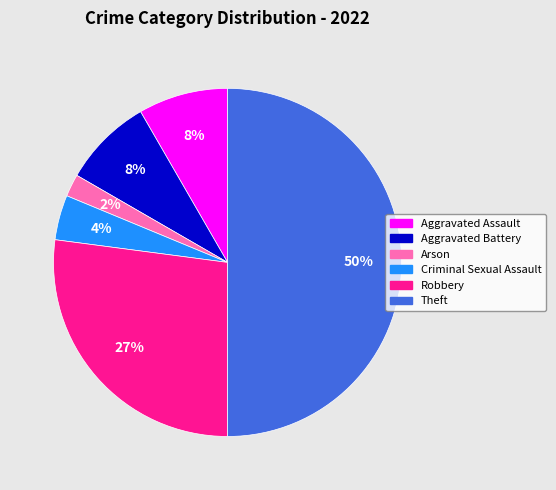

Which has a higher value, Robbery or Aggravated Assault?

Robbery